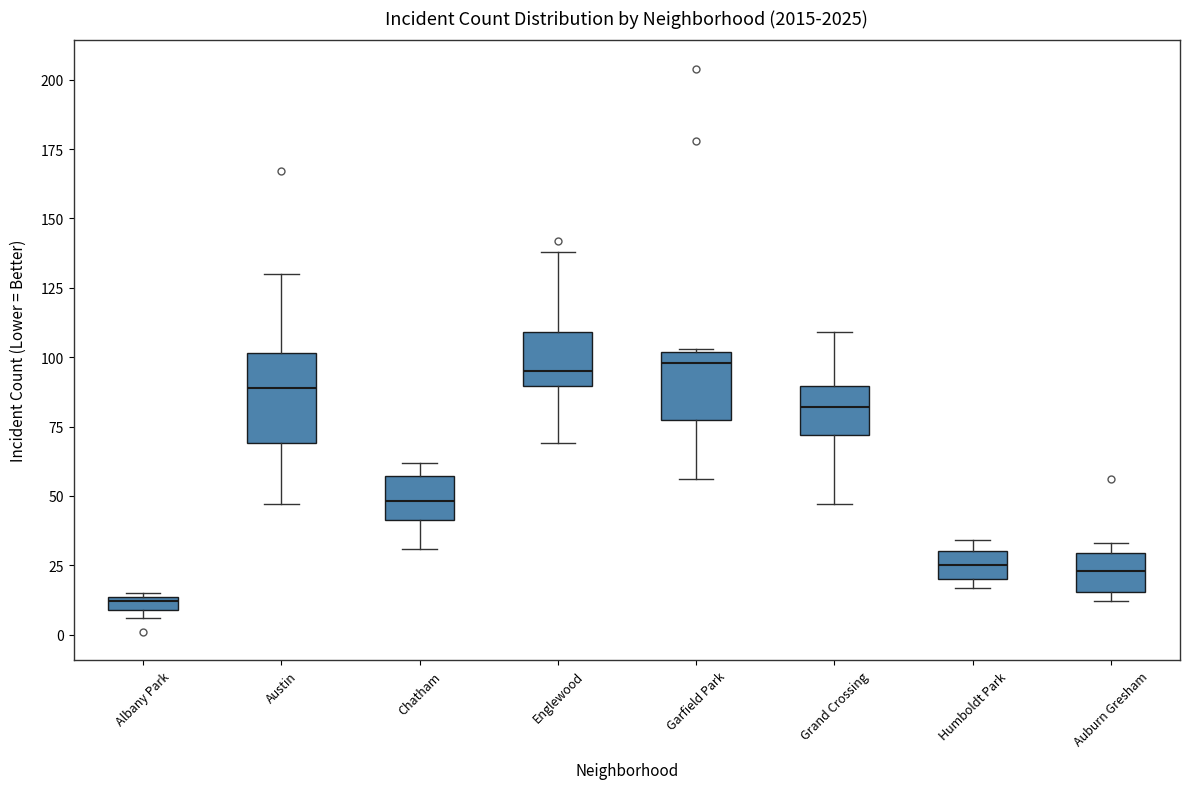

Where is the upper edge of the box for Grand Crossing on the y-axis? The values are not printed on the chart, so give them approximately, as read against the axis.

90